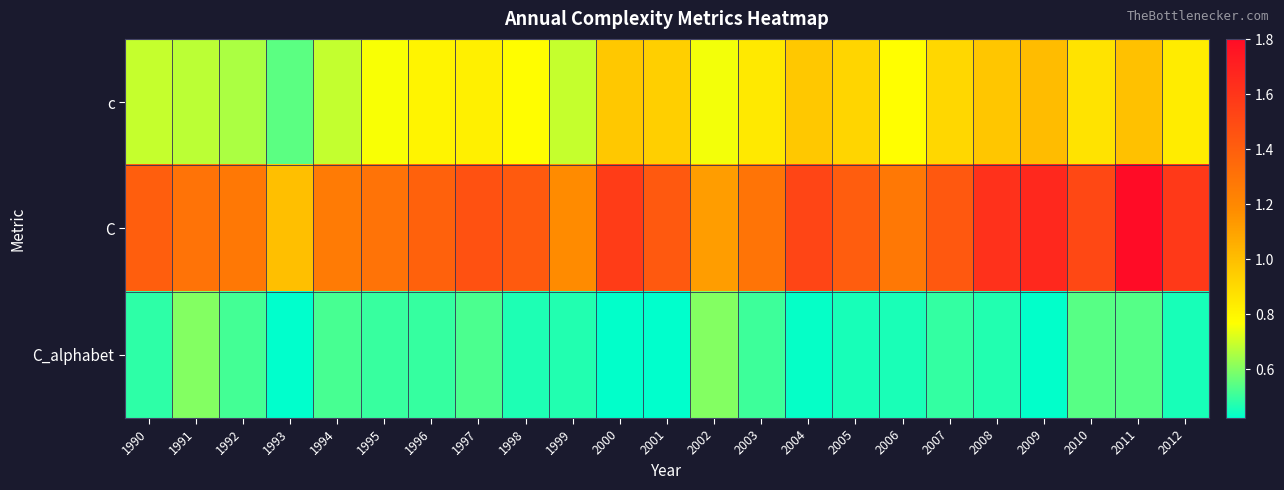

Which series has the largest range (max minus min)?

C